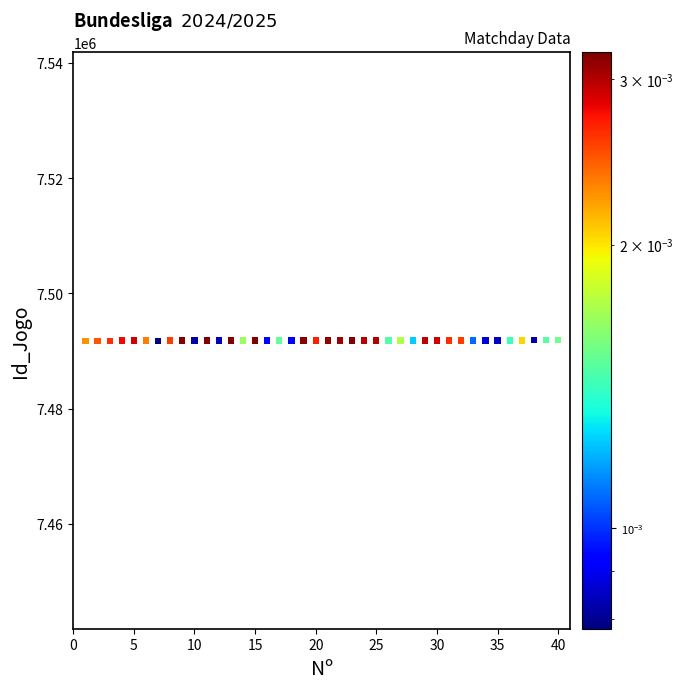

What is the range of X values (max minus min)?

39